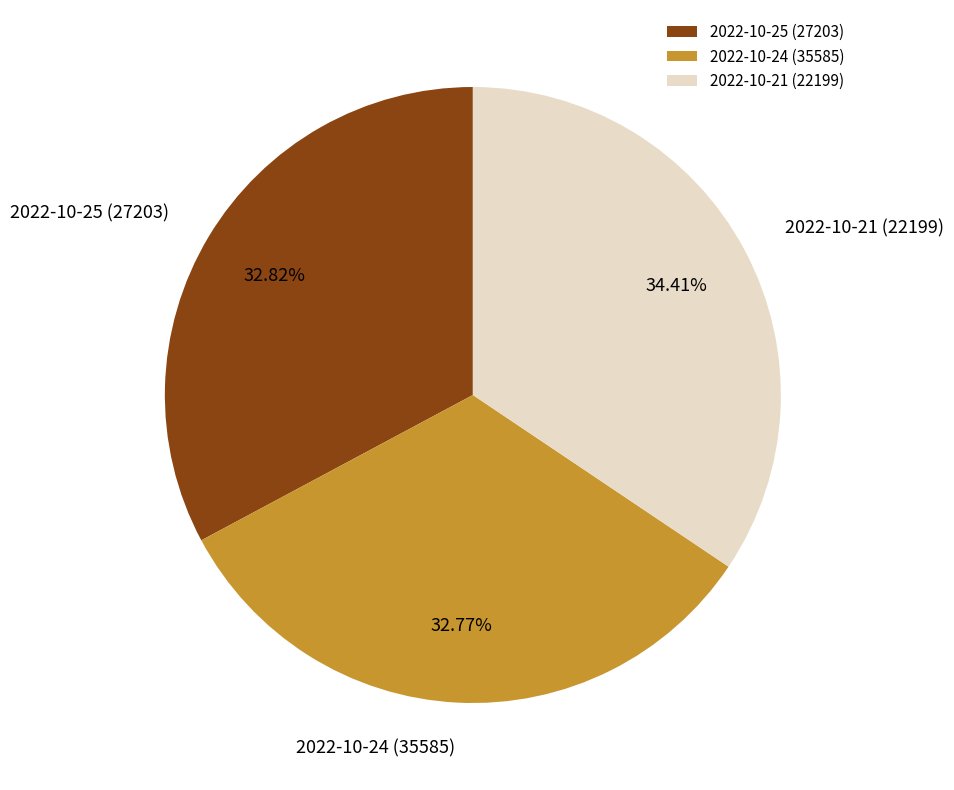

True or false: 2022-10-21 (22199) accounts for 34% of the total.

True